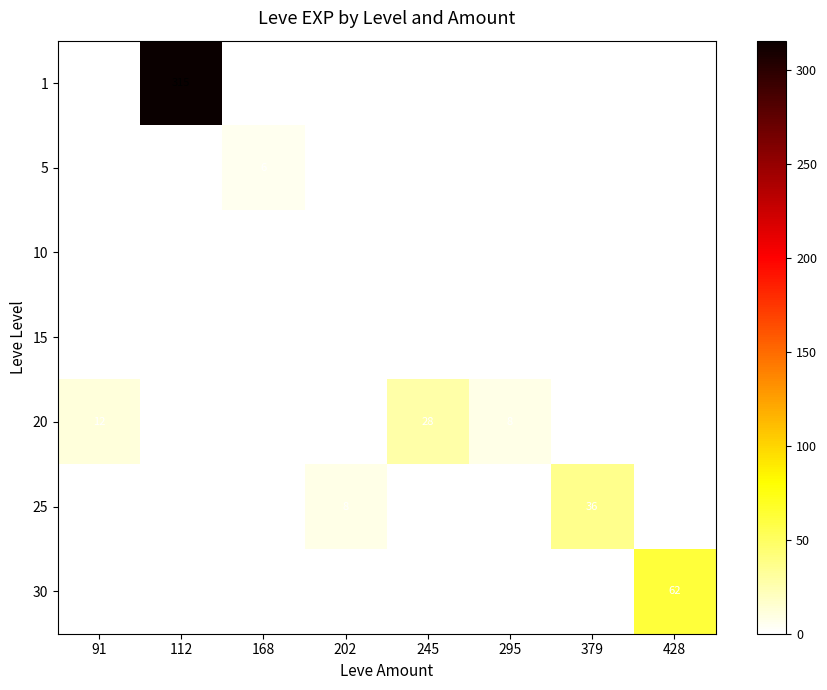

How many 25 values are between 0 and 8?

7